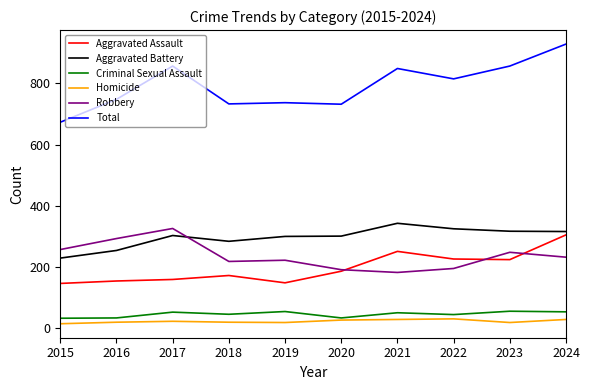

At which category is the sum across all series the highest?

2024